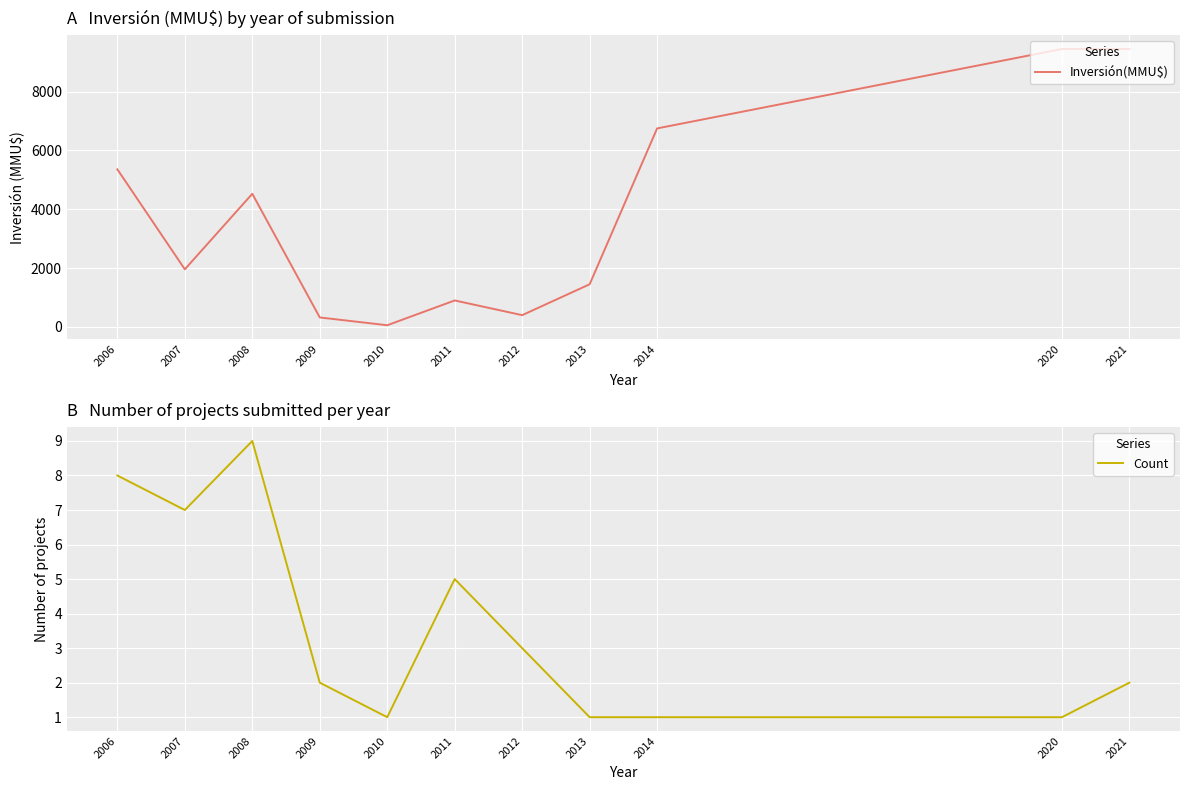

How many categories are shown in the chart?

11